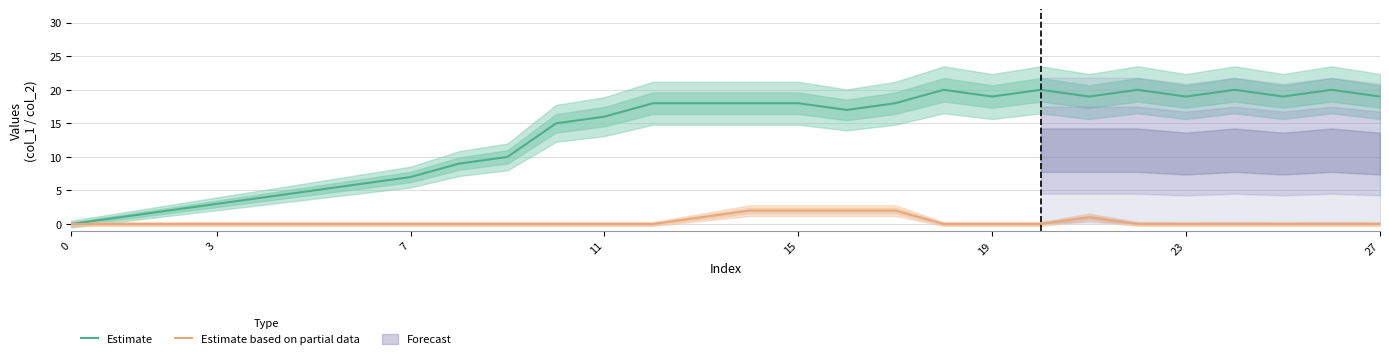

Is it true that Estimate equals 7 at 7?

True